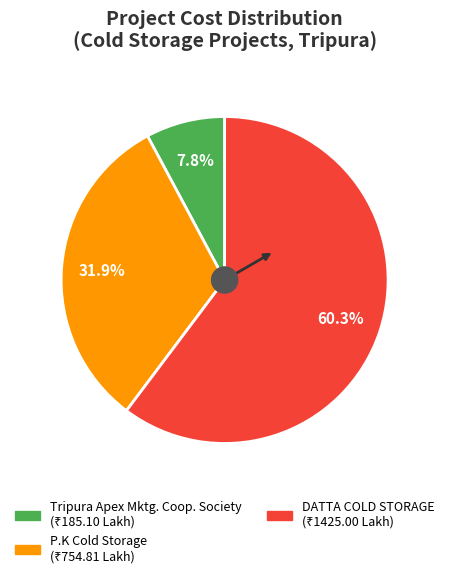

Does any single category account for the majority?

Yes